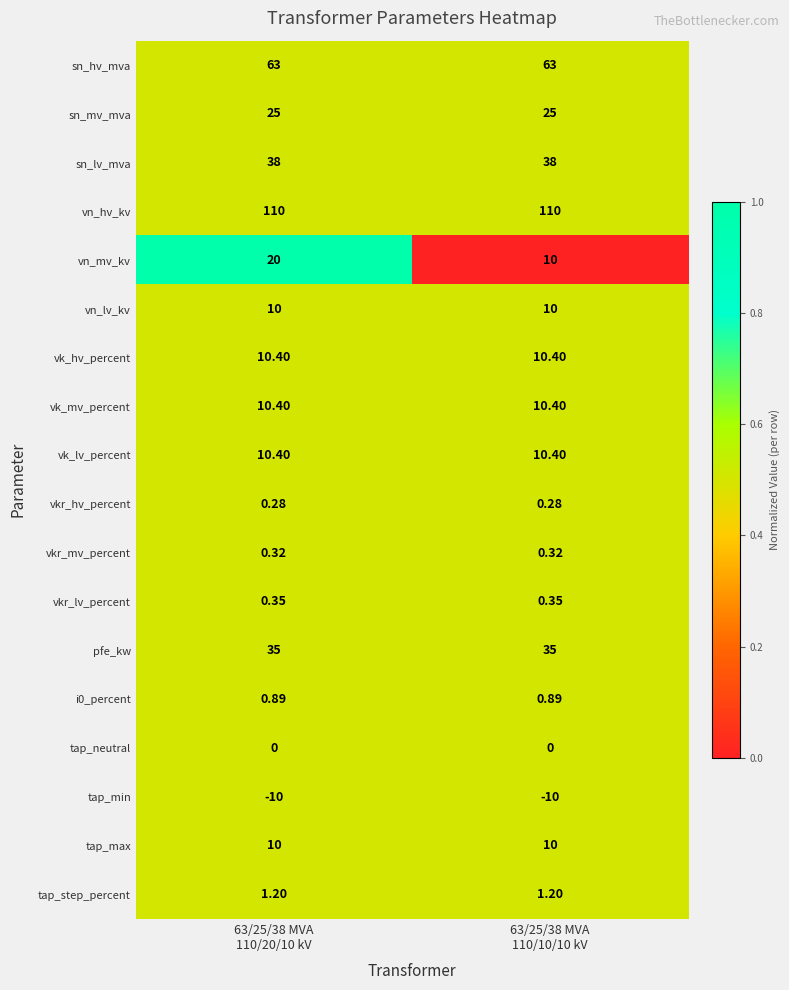

Which series has the widest spread of values?

vn_mv_kv